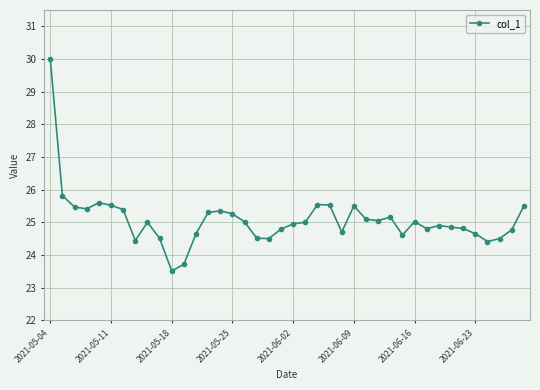

What is the value of the 31st point from the left?

25.0